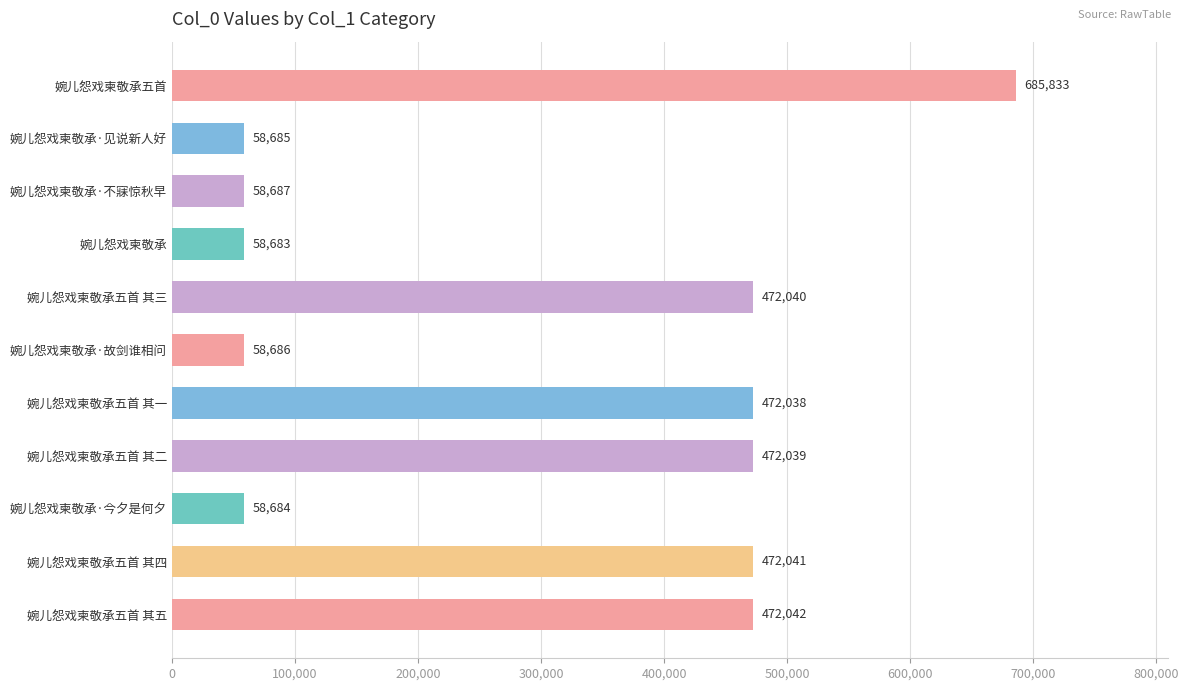

Rank the categories by value from lowest to highest.

婉儿怨戏柬敬承, 婉儿怨戏柬敬承·今夕是何夕, 婉儿怨戏柬敬承·见说新人好, 婉儿怨戏柬敬承·故剑谁相问, 婉儿怨戏柬敬承·不寐惊秋早, 婉儿怨戏柬敬承五首 其一, 婉儿怨戏柬敬承五首 其二, 婉儿怨戏柬敬承五首 其三, 婉儿怨戏柬敬承五首 其四, 婉儿怨戏柬敬承五首 其五, 婉儿怨戏柬敬承五首